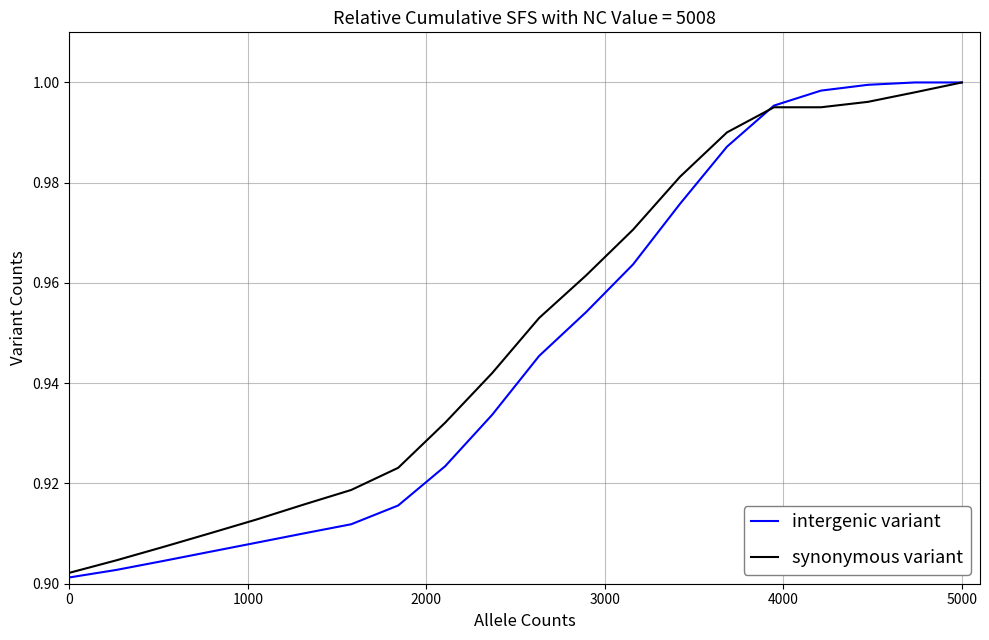

Which series has the largest range (max minus min)?

intergenic variant